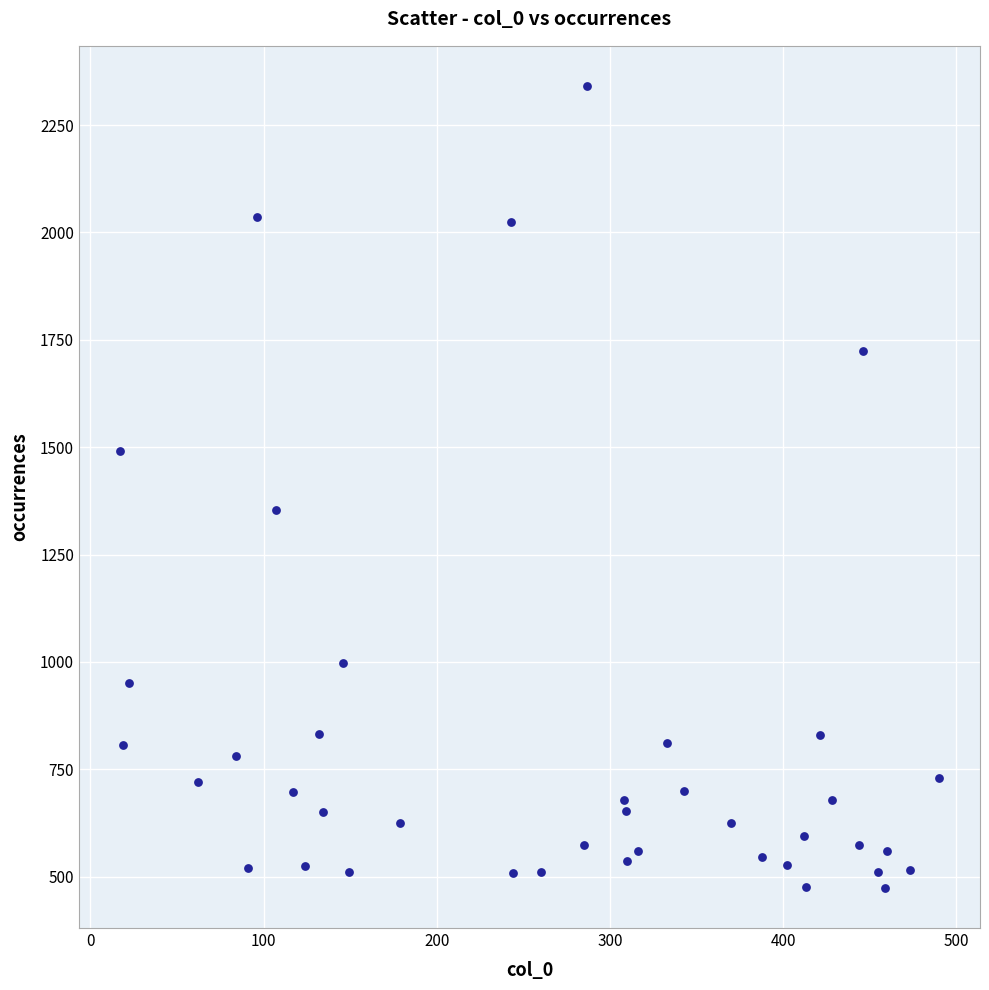

What Y value in the scatter plot is closest to 1407?

1353